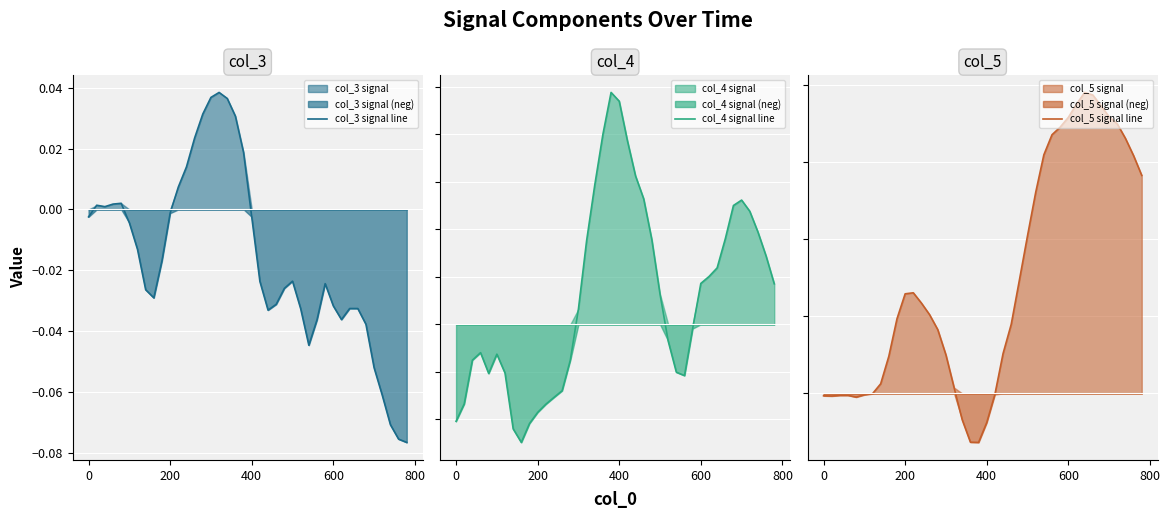

After their last crossing, which series has the higher values: col_5 signal line or col_3 signal line?

col_5 signal line